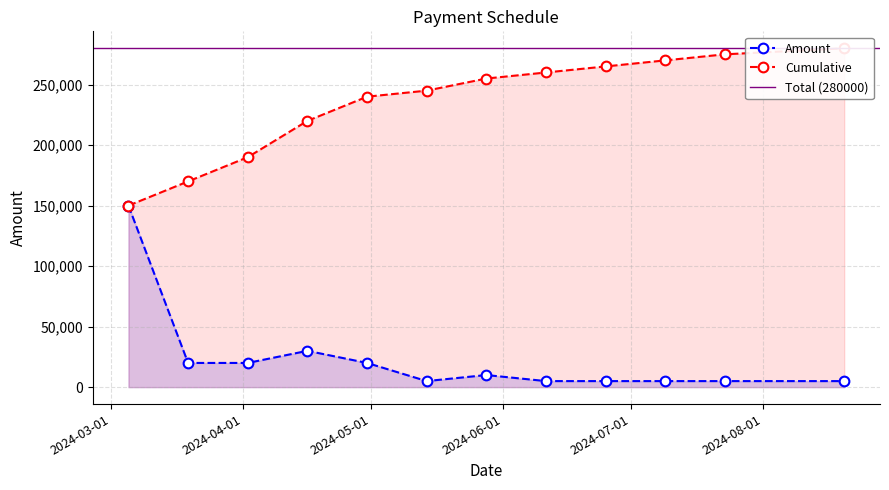

Rank the categories by value from lowest to highest.

2024-05-14, 2024-06-11, 2024-06-25, 2024-07-09, 2024-07-23, 2024-08-20, 2024-05-28, 2024-03-19, 2024-04-02, 2024-04-30, 2024-04-16, 2024-03-05